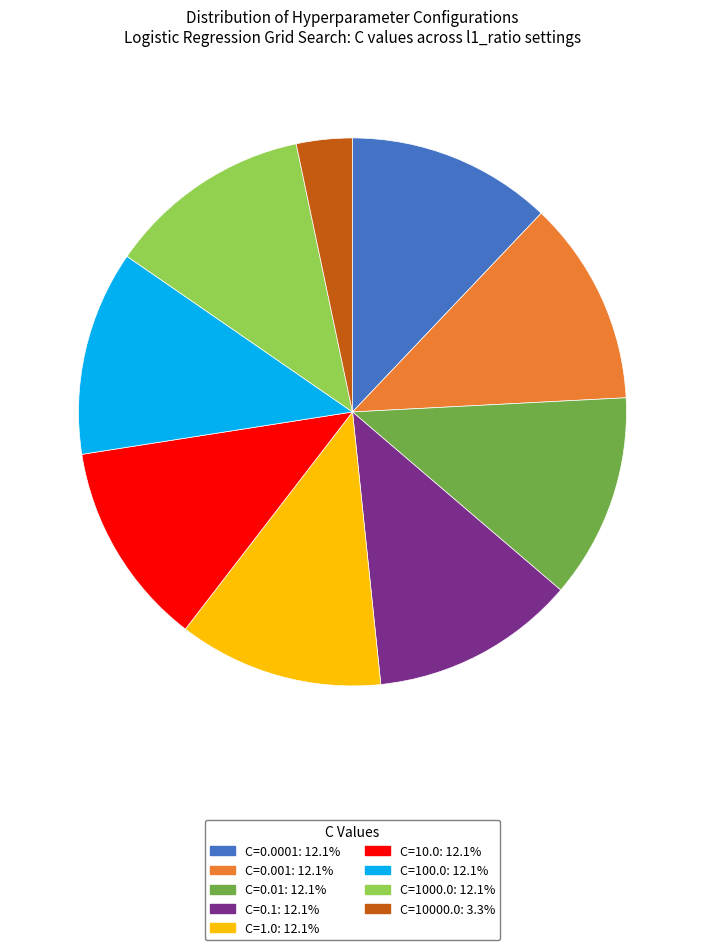

Does any single category account for the majority?

No